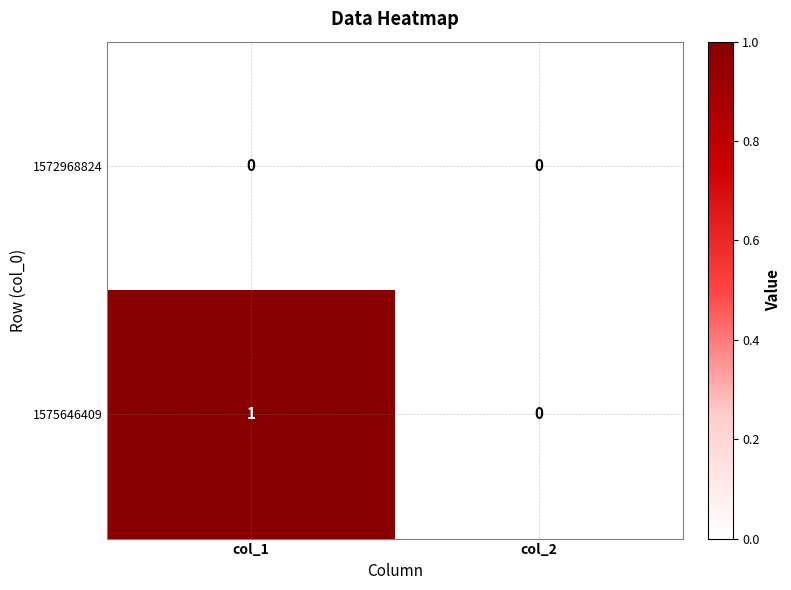

Which category has the highest value across all series?

col_1